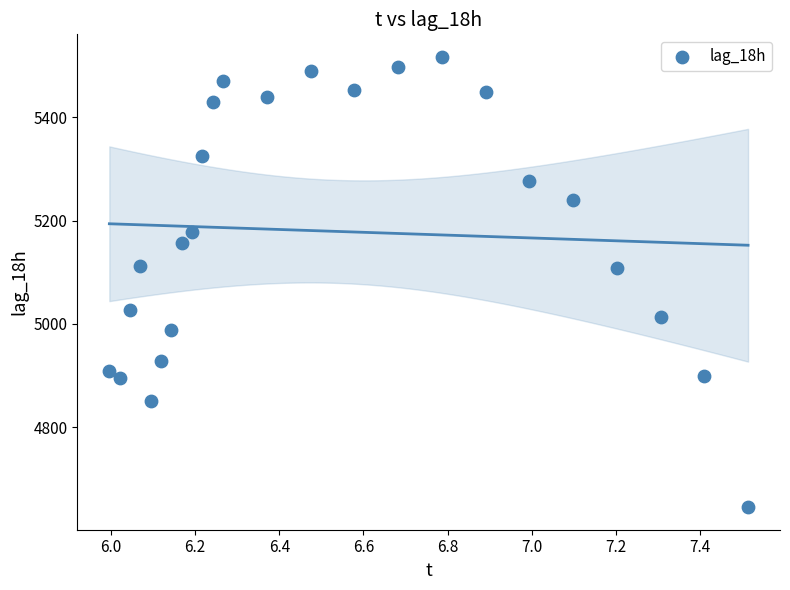

What is the range of Y values (max minus min)?

872